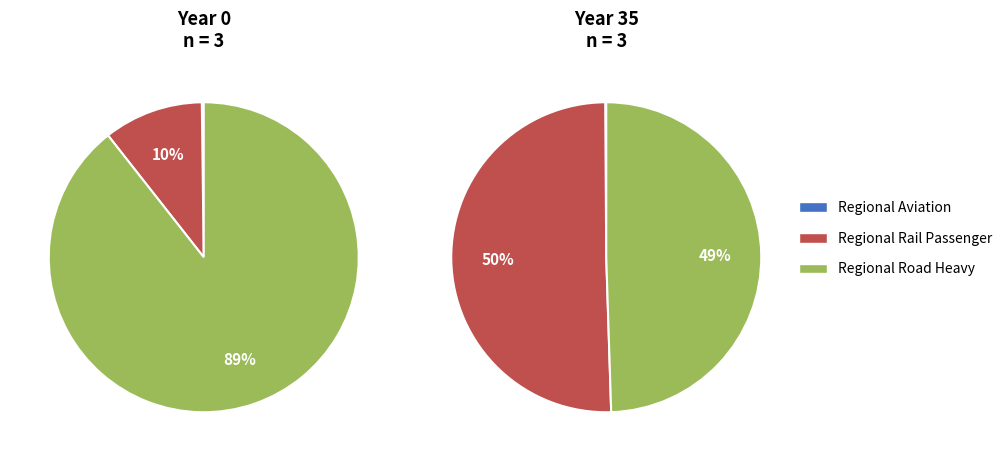

To the nearest percent, what portion does regional_road_heavy represent?

89%